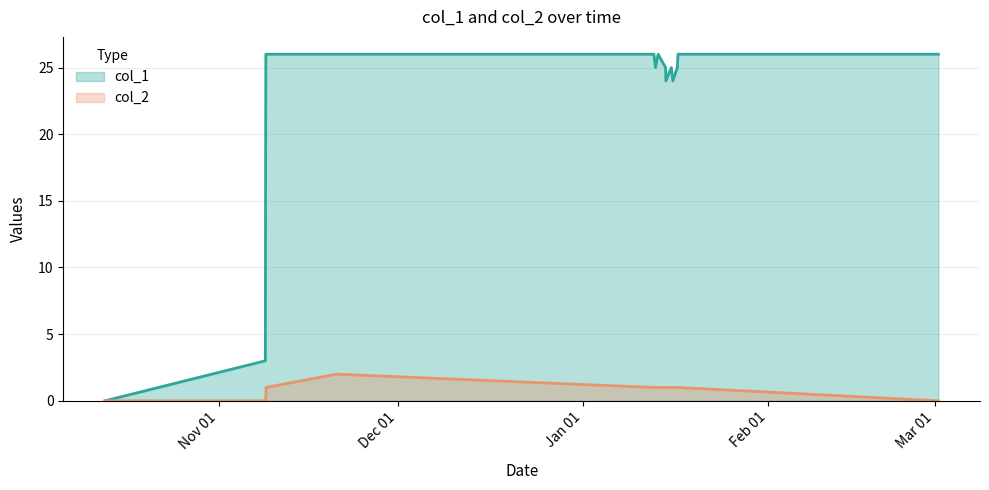

Which series has the largest total across all categories?

col_1